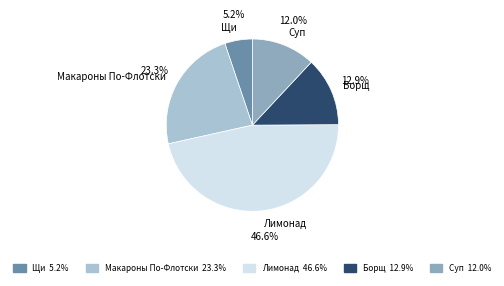

What percentage is NOT represented by Щи?

94.8%